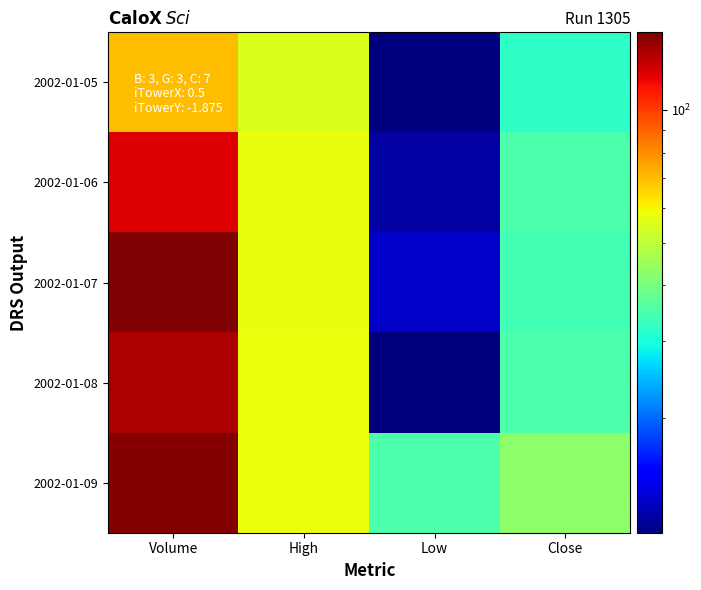

What is the total value across all series at Volume?

623